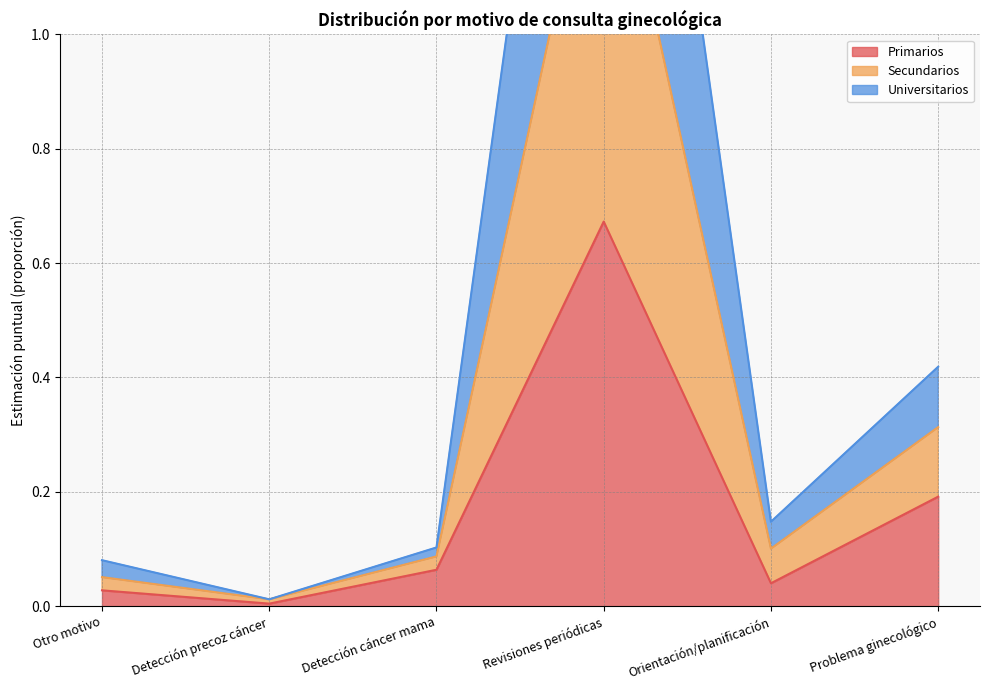

True or false: Primarios and Secundarios intersect in this chart.

False